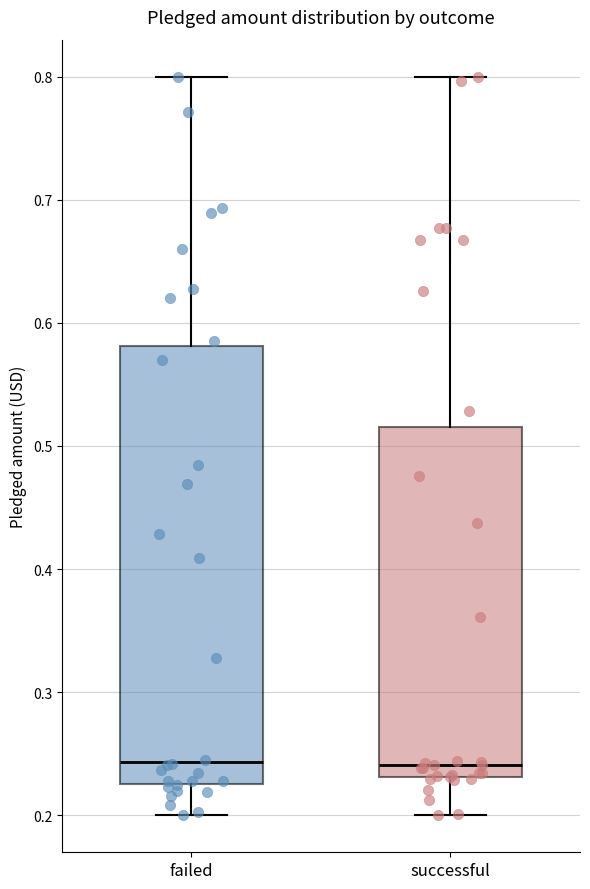

Reading left to right, read every box against the y-axis: the position of its median line, the range the box covers, and the ends of its whiskers. The values are not printed on the chart, so give them approximately, as read against the axis.

failed: median 0.24, box 0.23 to 0.58, whiskers 0.20 to 0.80
successful: median 0.24, box 0.23 to 0.52, whiskers 0.20 to 0.80